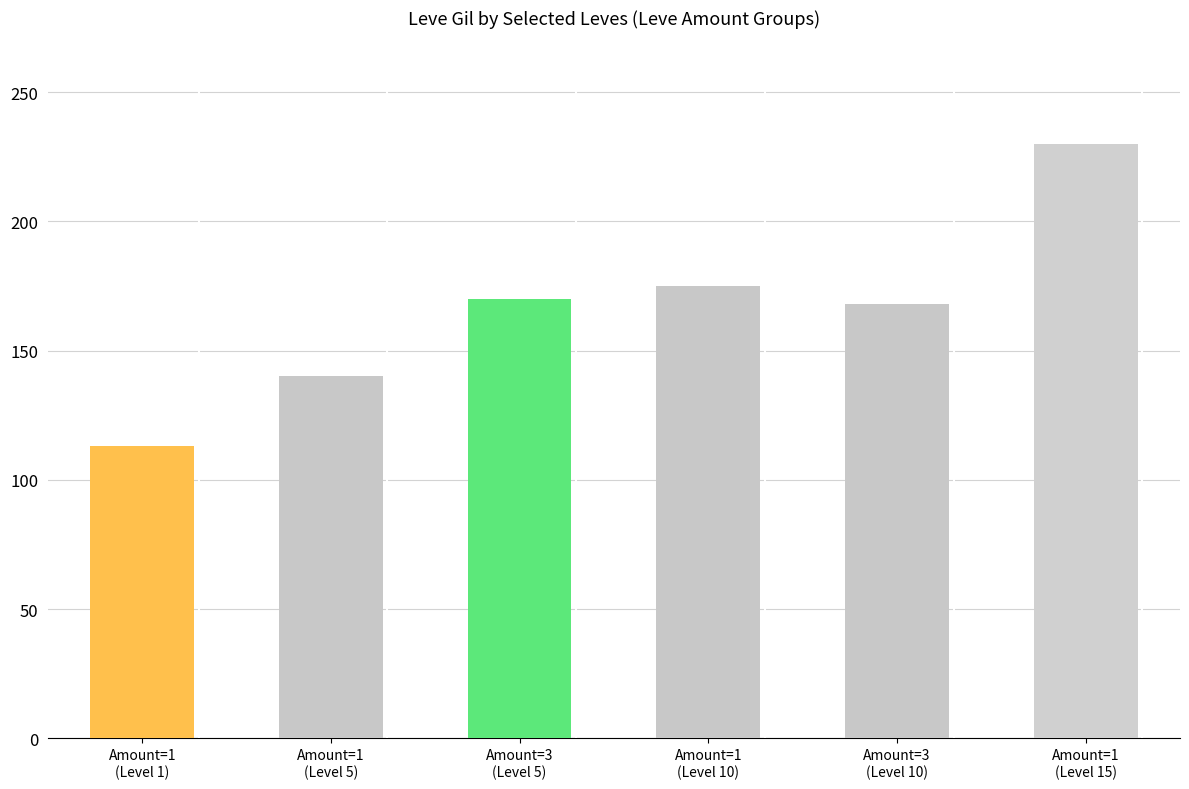

Reading right to left, extract all data points from this chart.

230	168	175	170	140	113